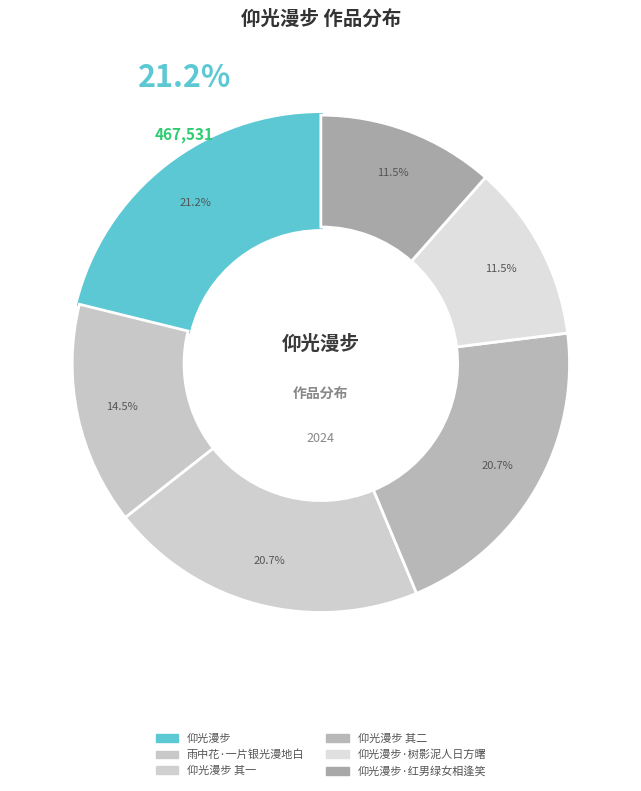

What is the change in value from 仰光漫步·树影泥人日方曙 to 仰光漫步·红男绿女相逢笑?

+1